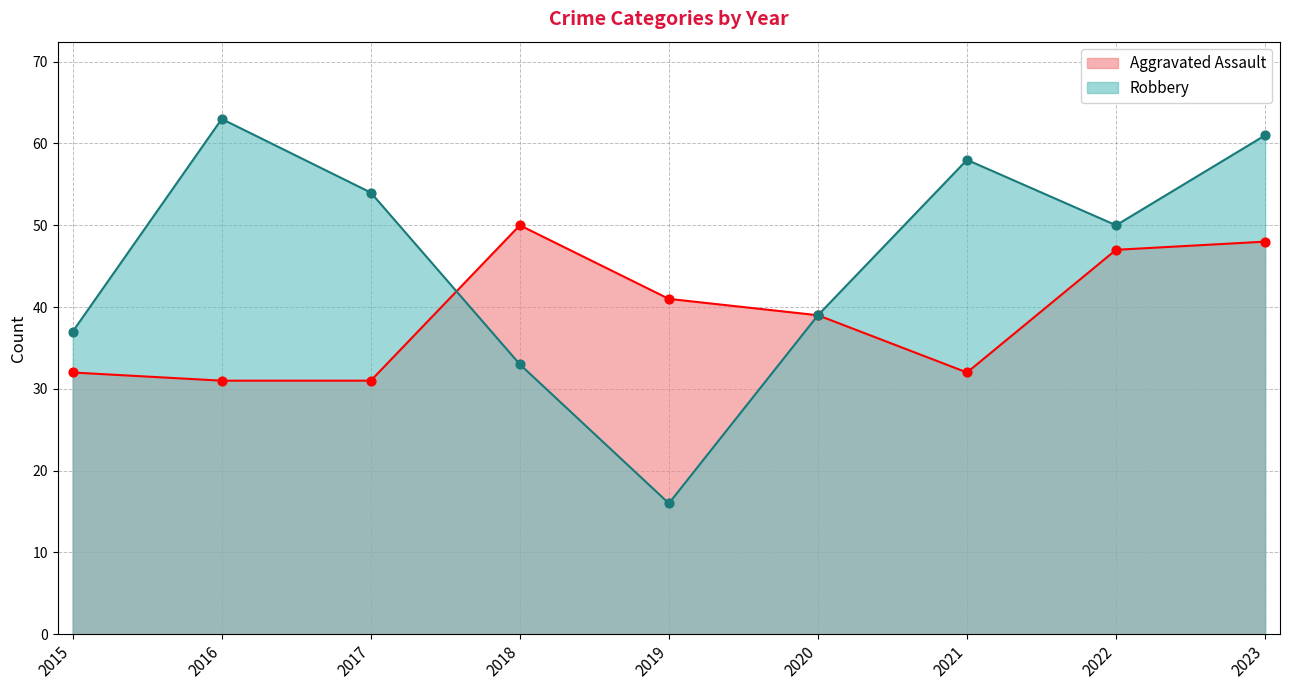

What is the total value across all series at 2019?

57